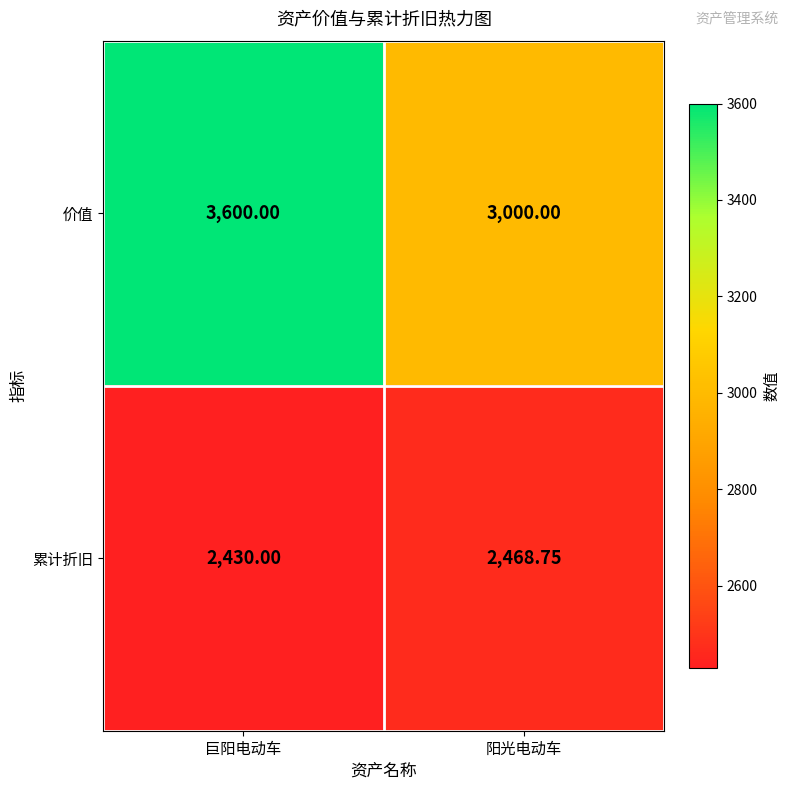

How many categories are shown in the chart?

2